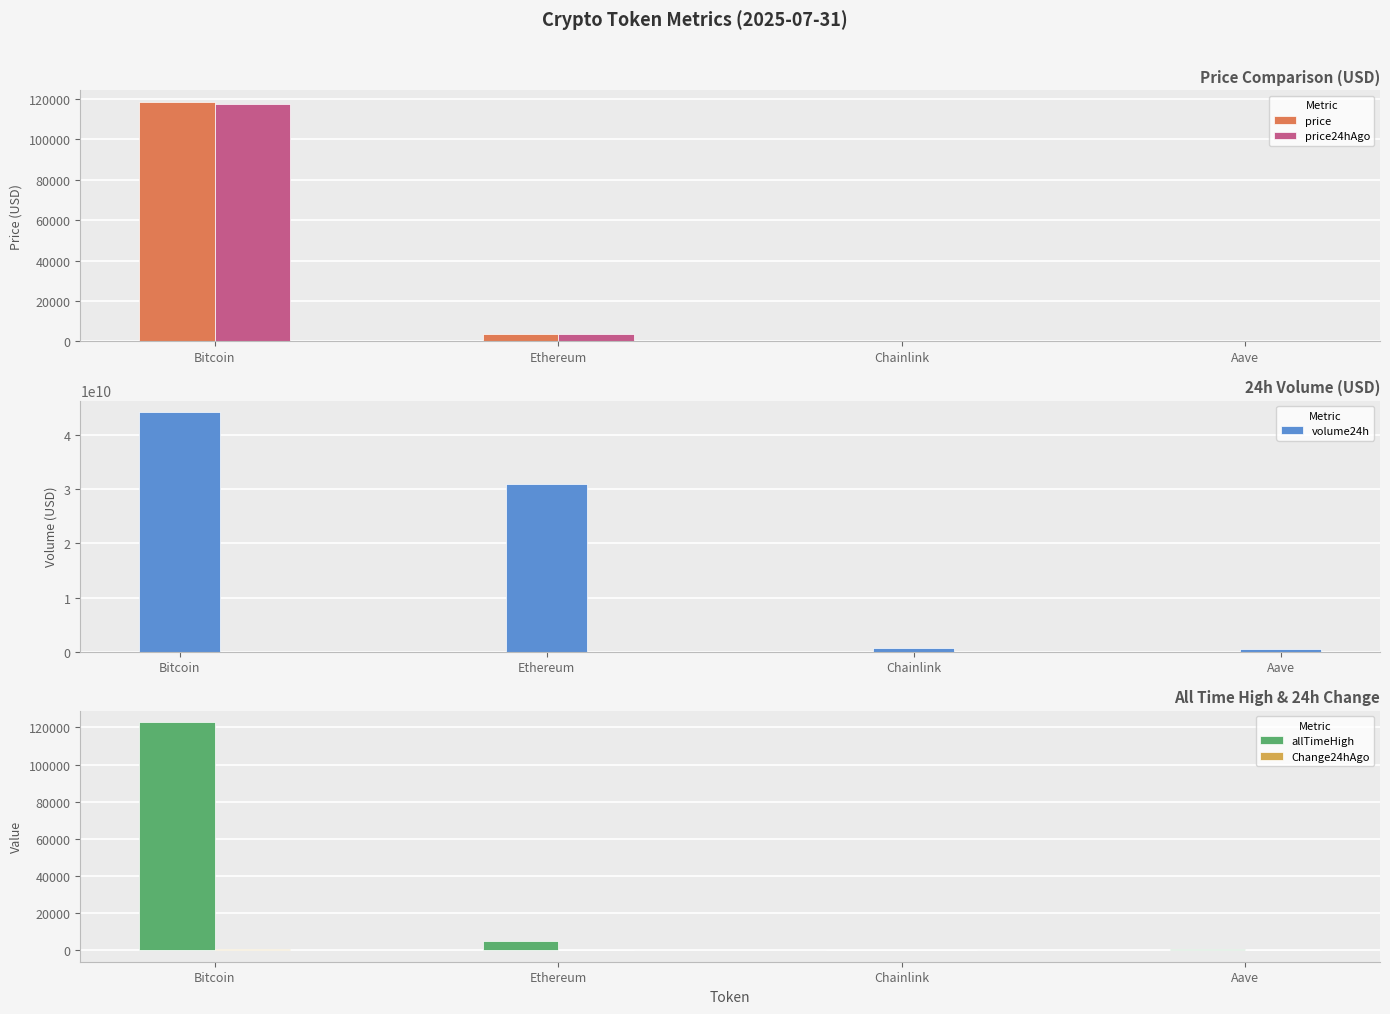

Which label corresponds to the smallest value in the chart?

Aave